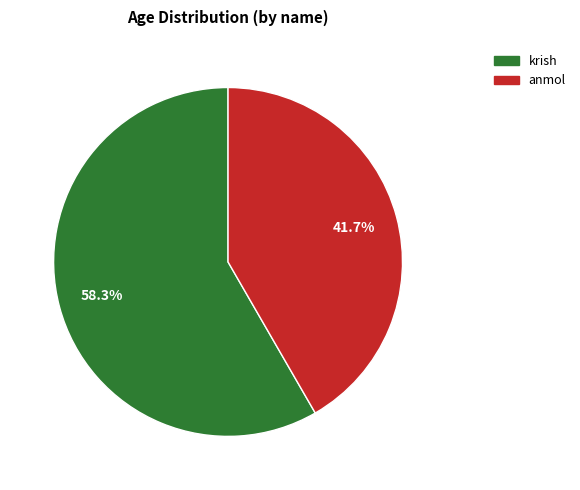

Is krish the majority of the pie?

Yes